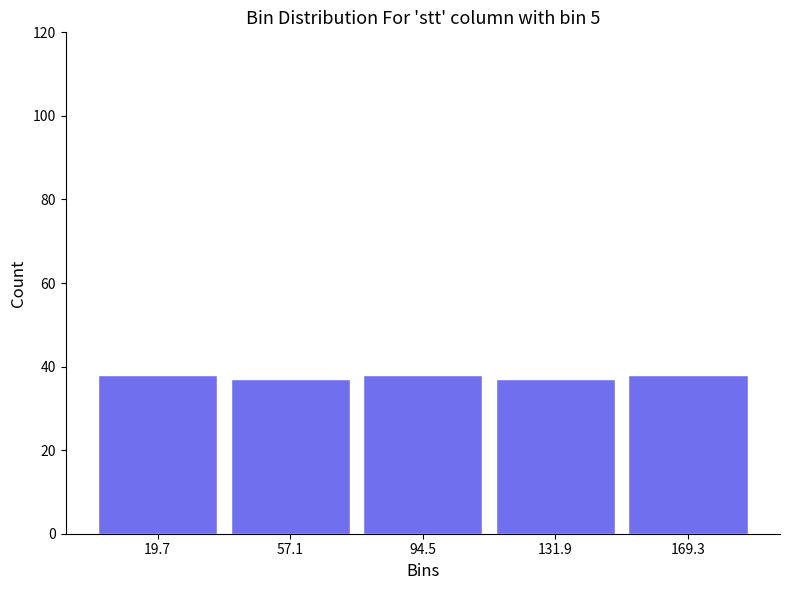

Reading left to right, transcribe this chart: for each bar, give the range it covers on the x-axis and its height. Neither the bar edges nor the heights are printed on the chart, so give them approximately, as read against the axes.

0 to 40: 38
40 to 75: 38
75 to 115: 38
115 to 150: 38
150 to 190: 38